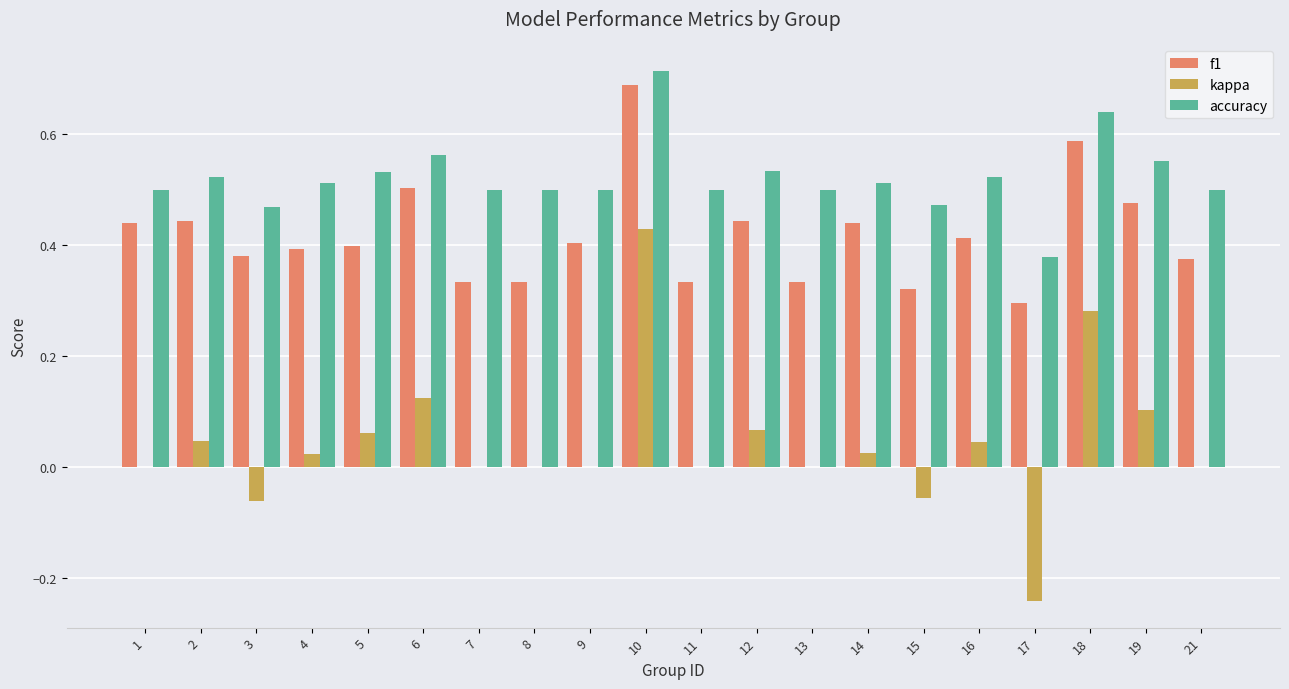

How many series are shown in this chart?

3